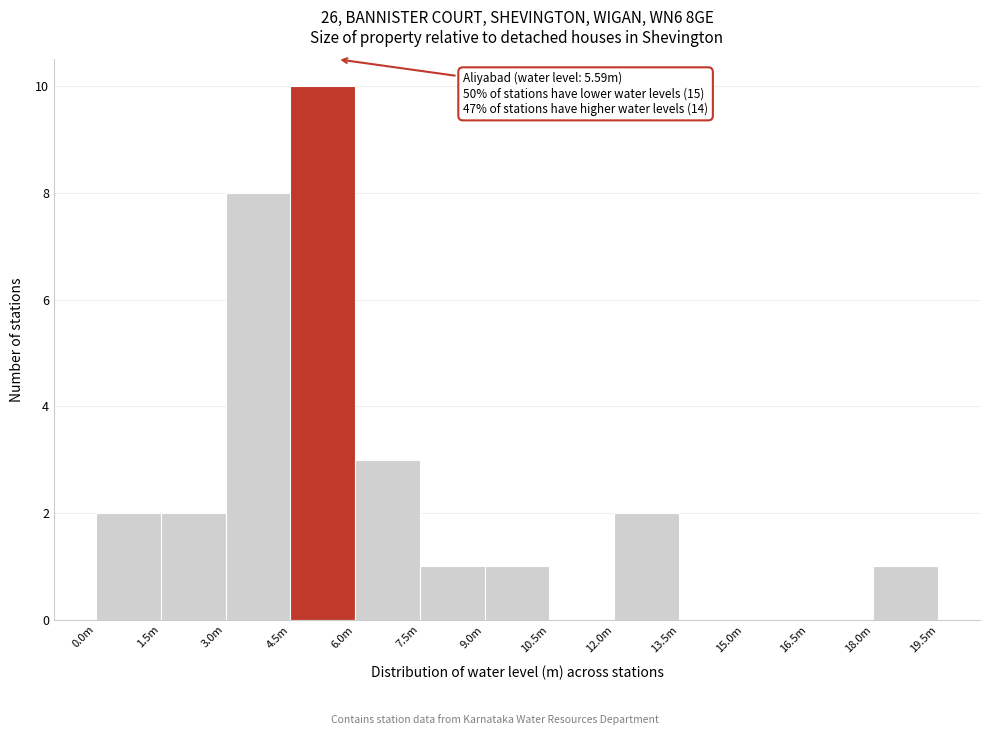

Reading left to right, transcribe all the data shown in this chart.

0.0m=2	1.5m=2	3.0m=8	4.5m=10	6.0m=3	7.5m=1	9.0m=1	10.5m=0	12.0m=2	13.5m=0	15.0m=0	16.5m=0	18.0m=1